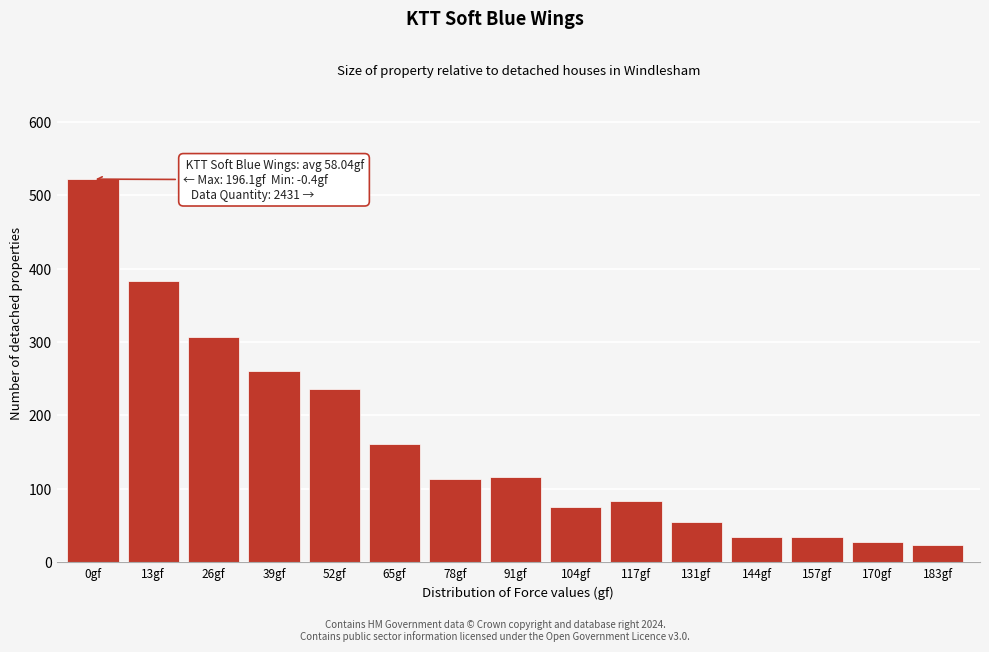

What is the smallest value displayed?

23